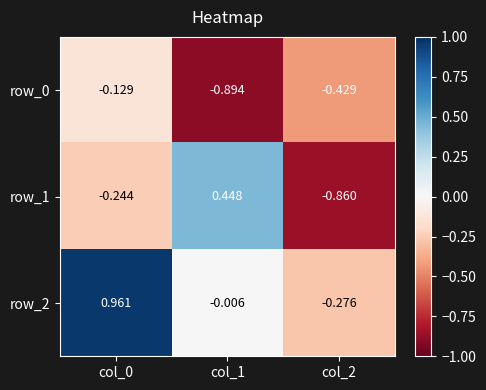

Is the value of row_0 at col_1 greater than the value of row_2 at col_0?

No